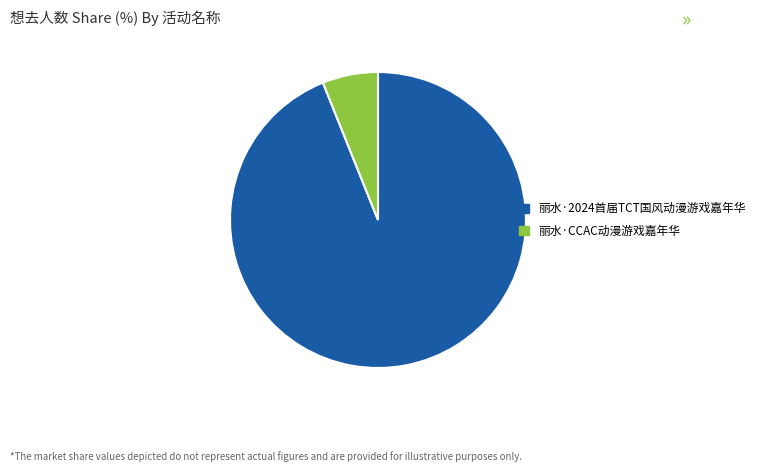

Is 丽水·CCAC动漫游戏嘉年华 the majority of the pie?

No